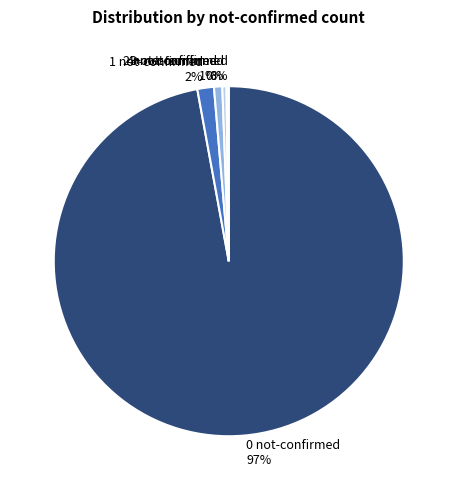

Which category has the biggest portion of the pie?

0 not-confirmed